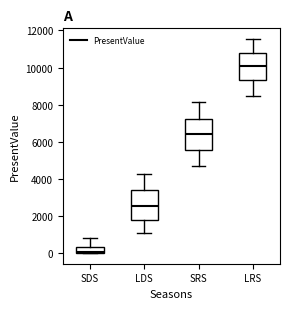

Where is the lower edge of the box for SDS on the y-axis? The values are not printed on the chart, so give them approximately, as read against the axis.

0